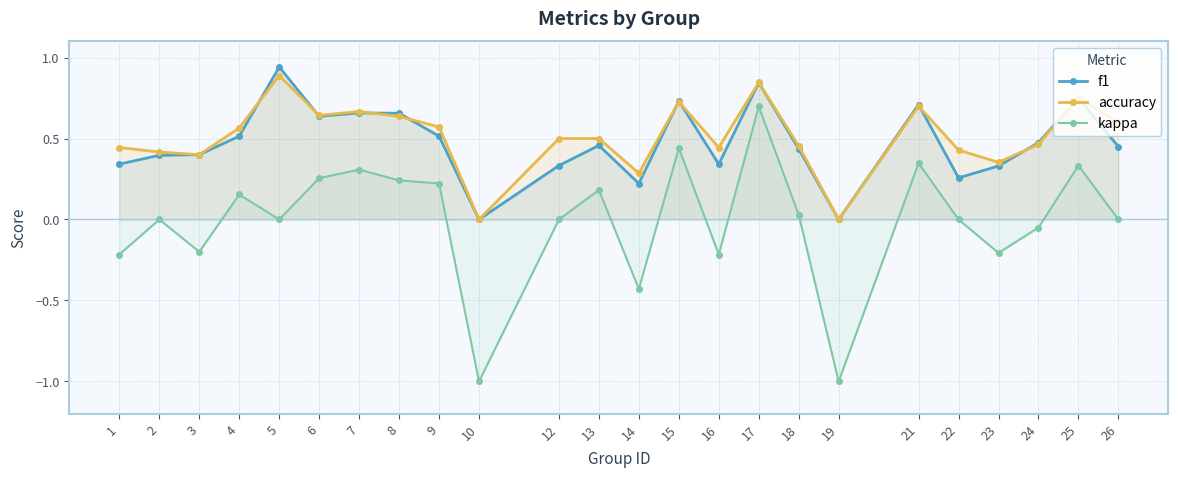

What is the difference between the highest and lowest values at 7?

0.4